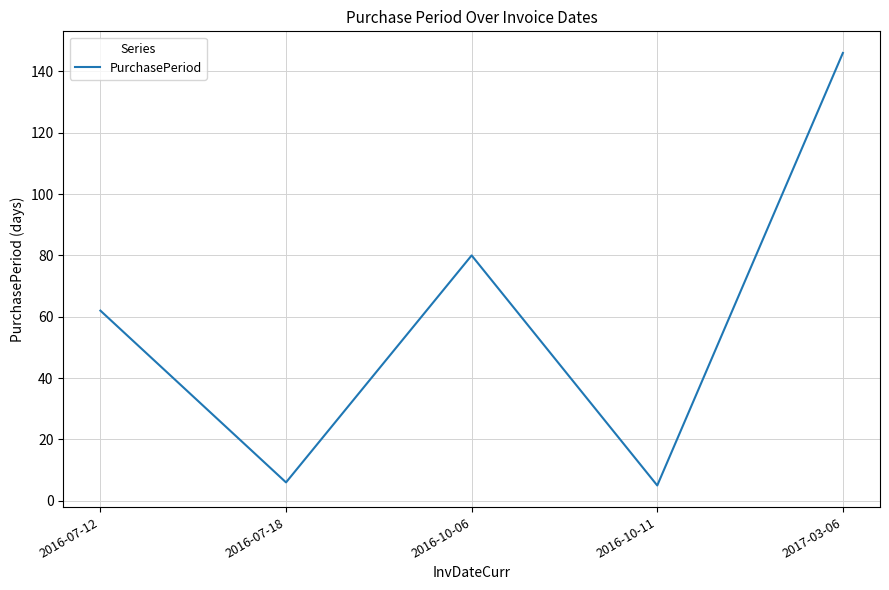

What is the greatest value displayed?

146